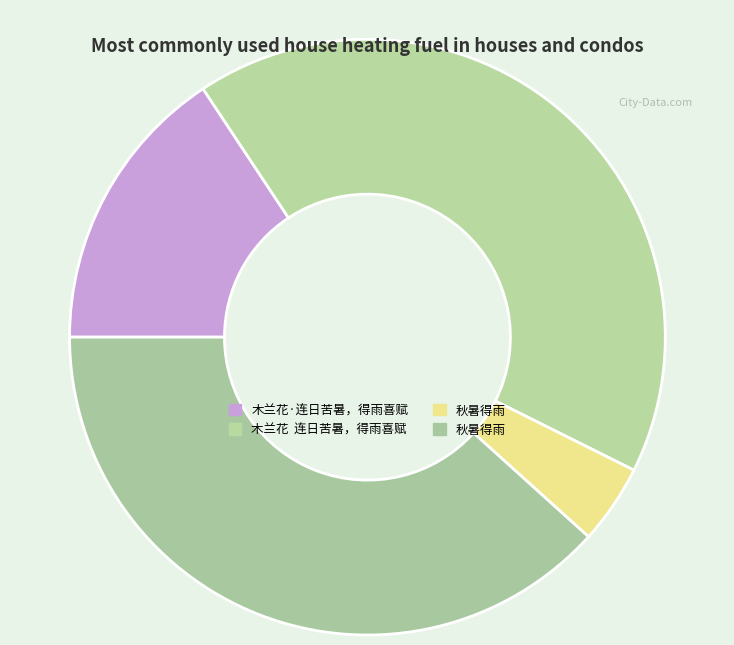

Is there any slice that represents more than half of the pie?

No